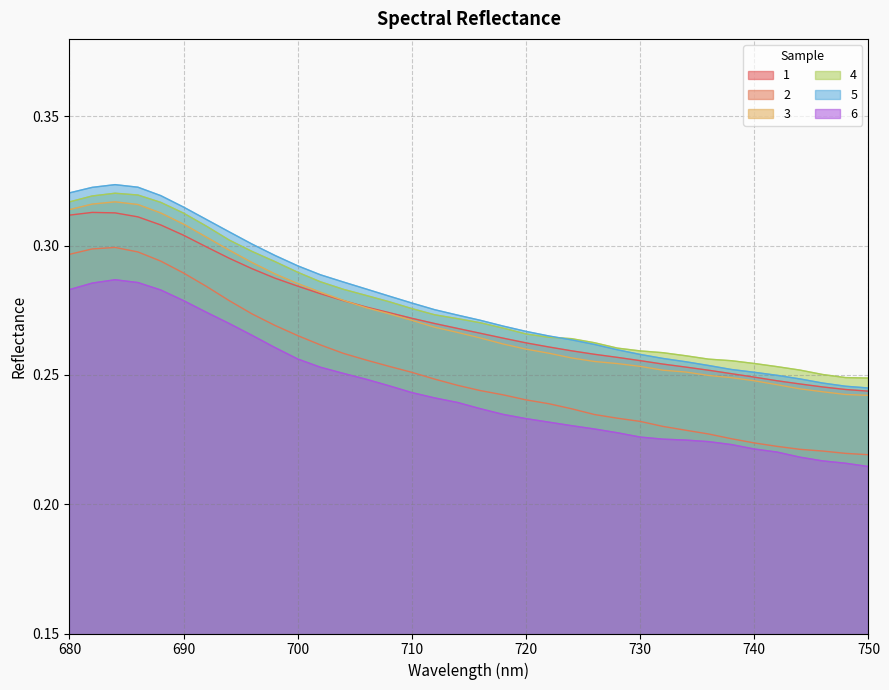

Which series changed the most between 728 and 730?

5